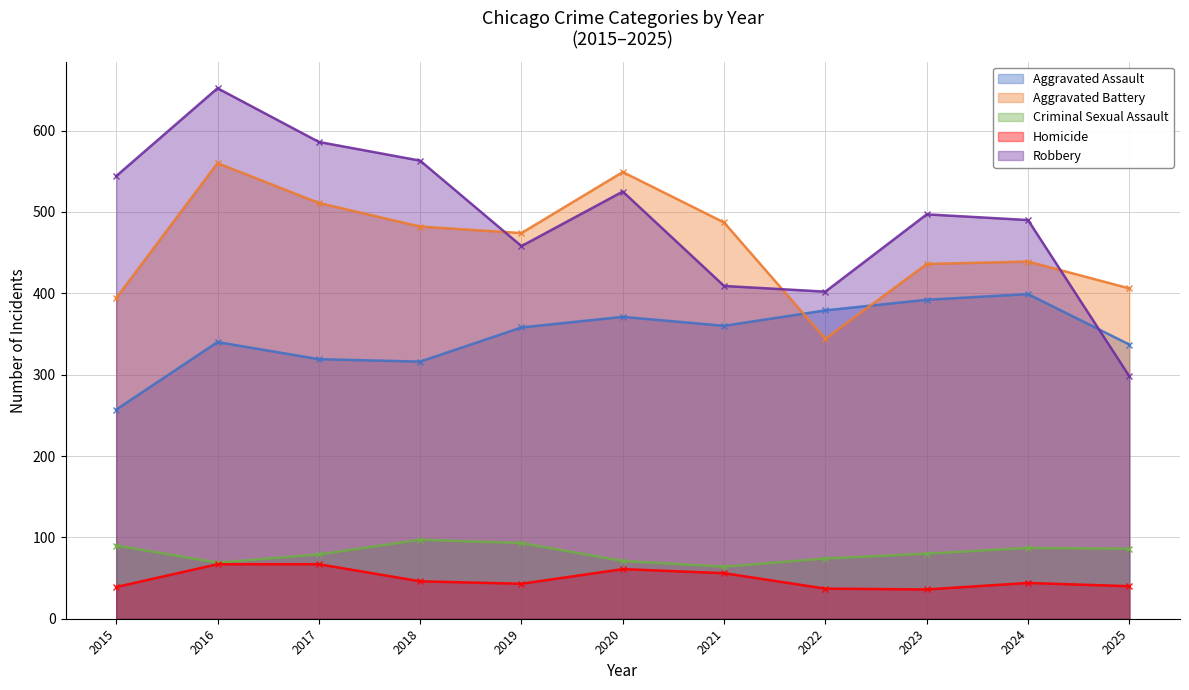

List the series in order of their peak value, lowest first.

Homicide, Criminal Sexual Assault, Aggravated Assault, Aggravated Battery, Robbery